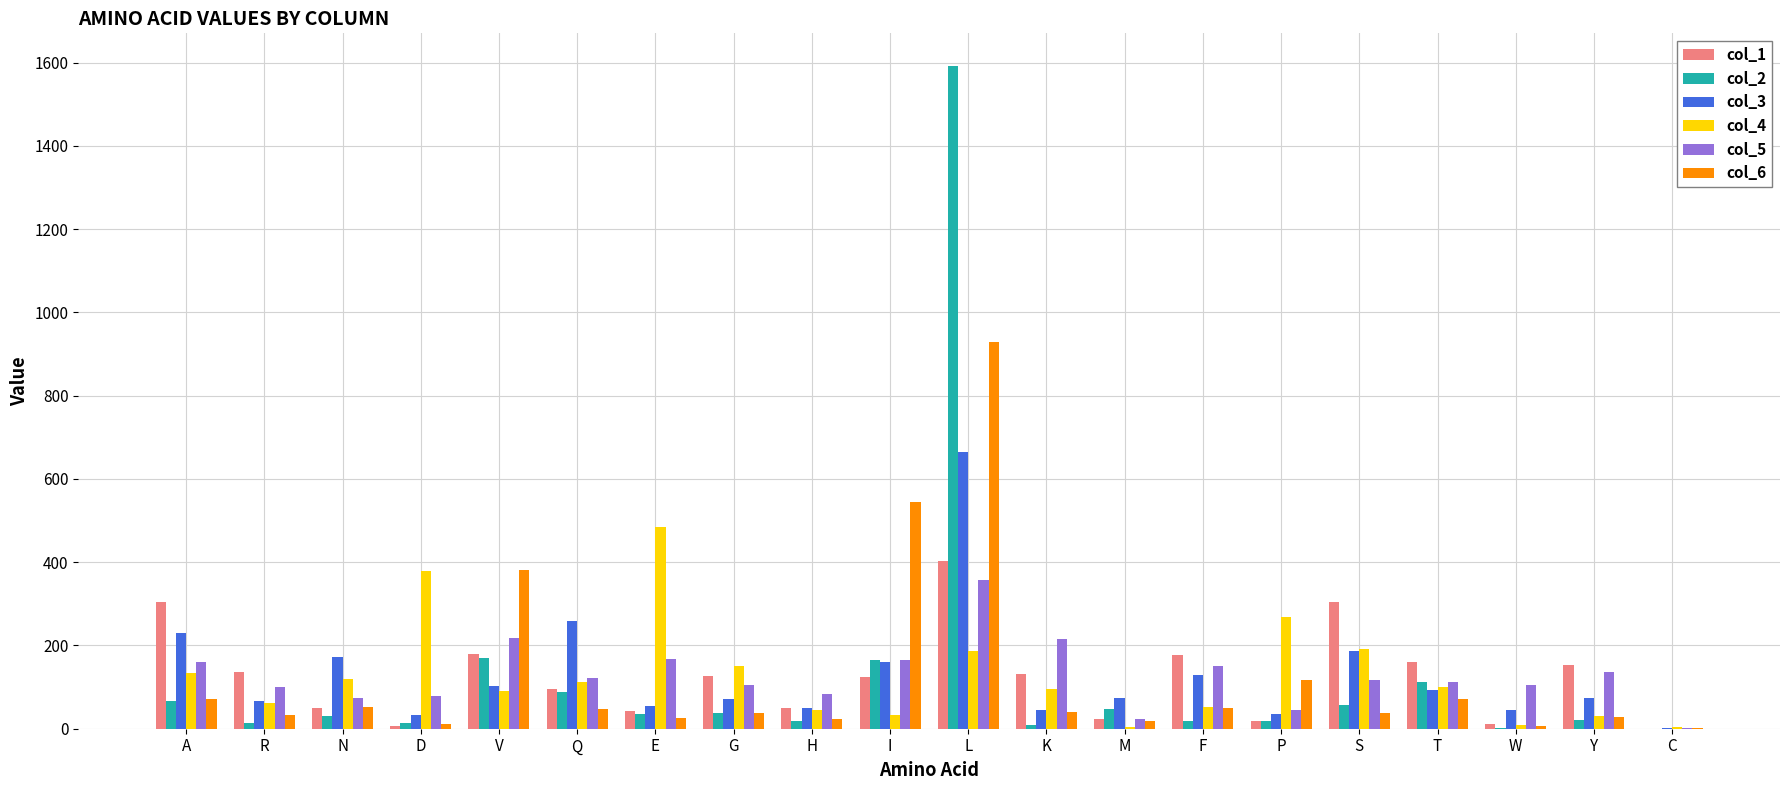

Which series has the widest spread of values?

col_2